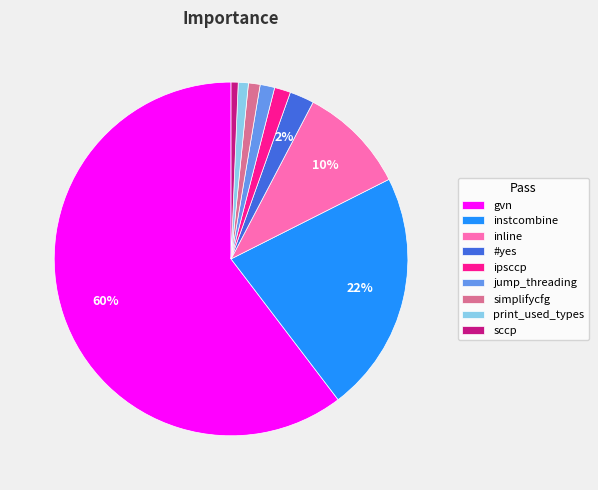

Combined, do print_used_types and simplifycfg account for over 50%?

No